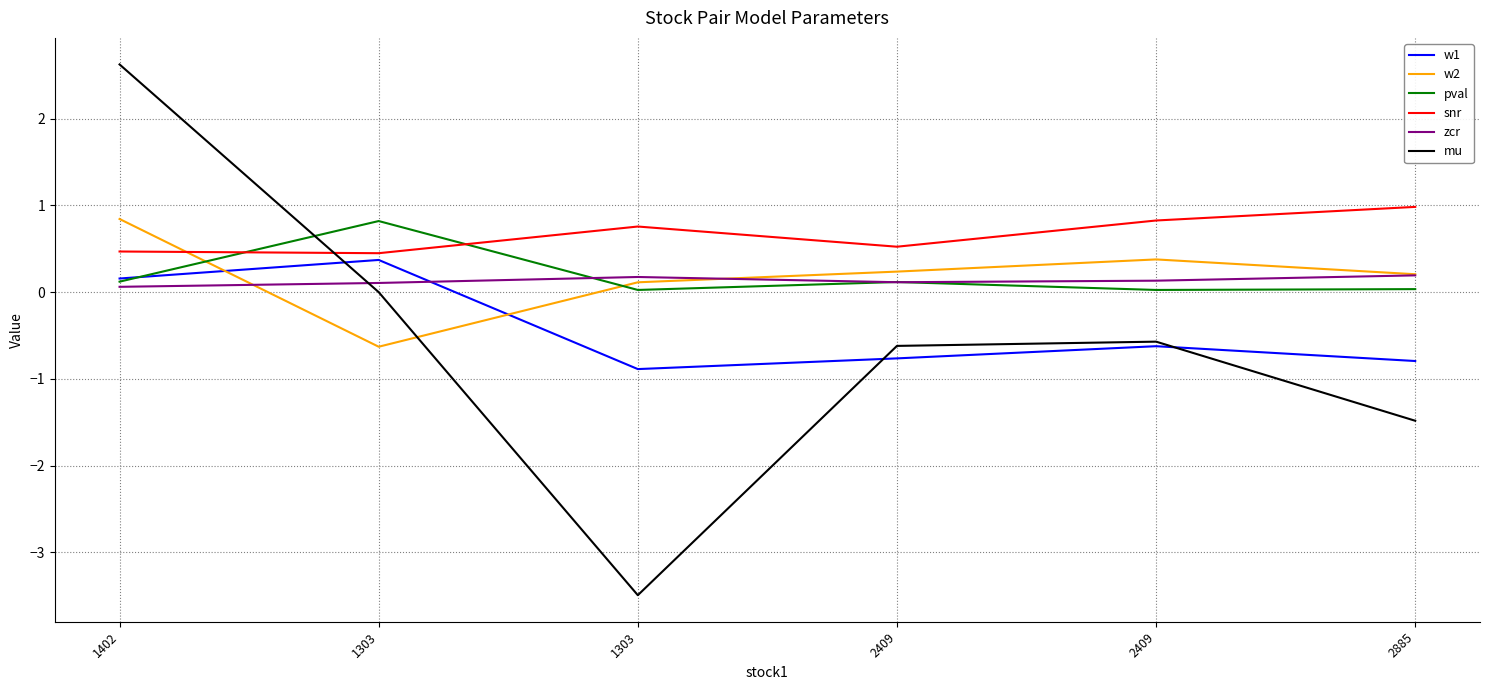

What are all the series names shown in the legend?

w1, w2, pval, snr, zcr, mu